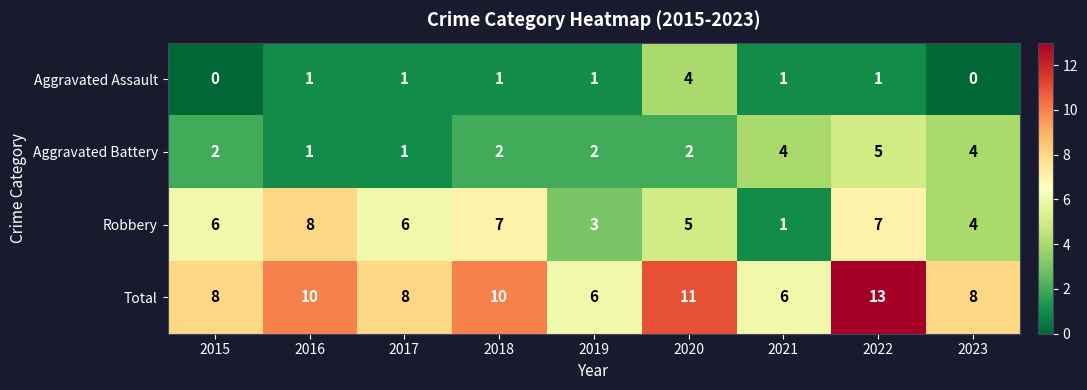

What is the difference between the maximum and second lowest values in the Total series?

7